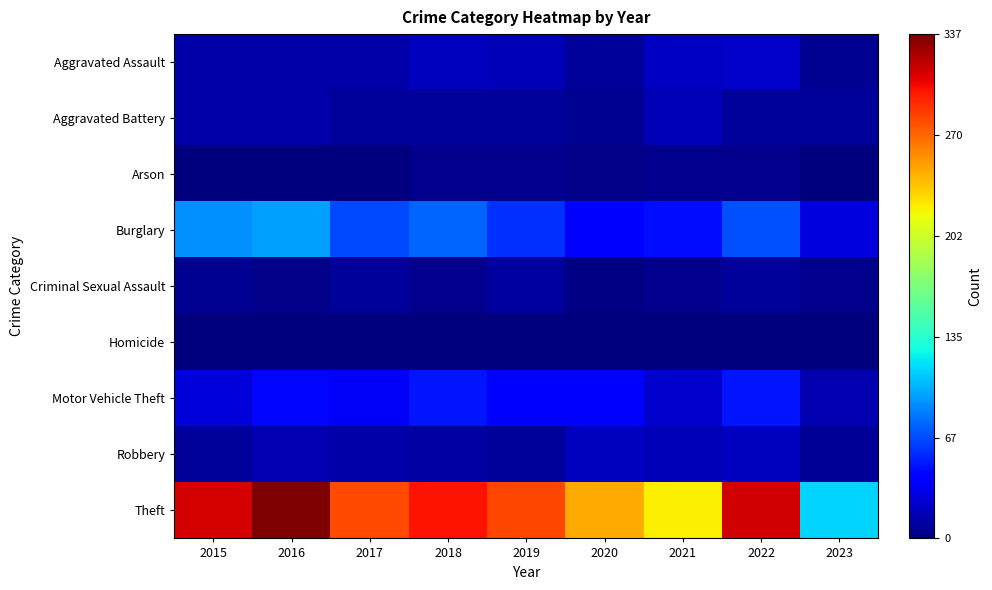

Which series changed the most between 2020 and 2023?

Theft